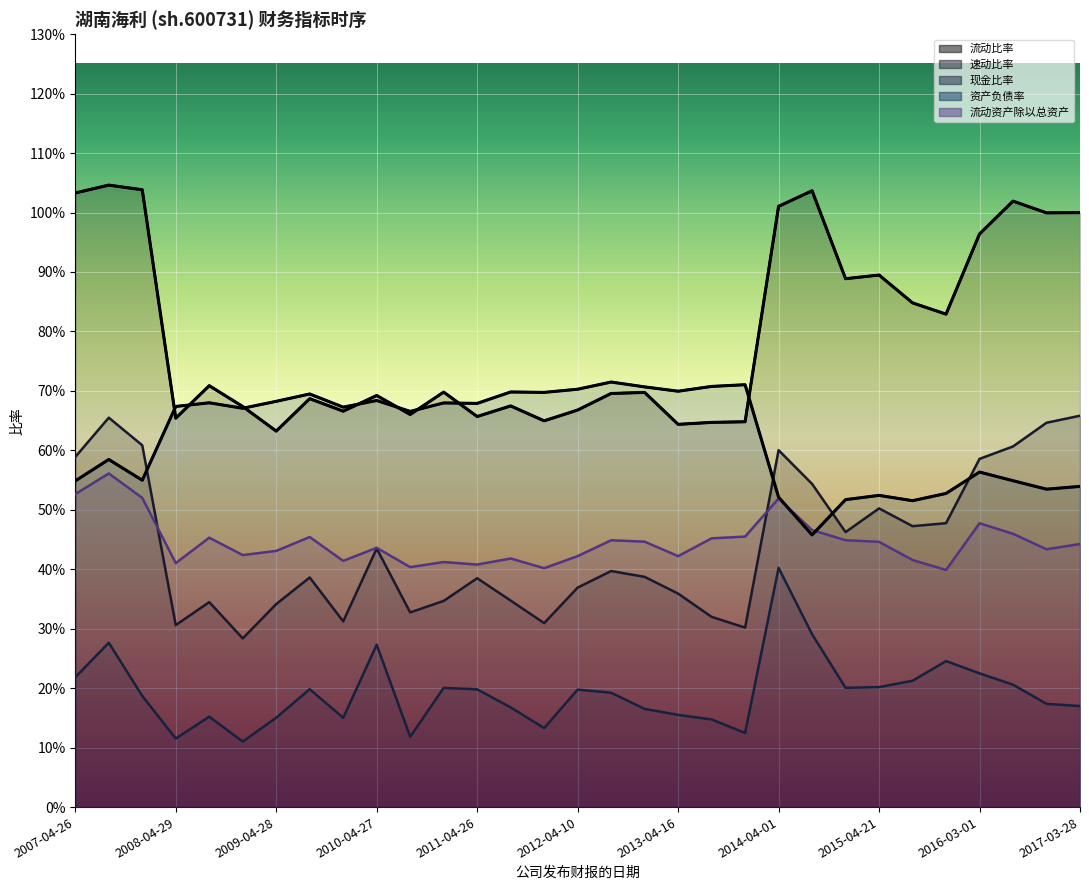

Where is the first local maximum for 资产负债率?

2007-08-28